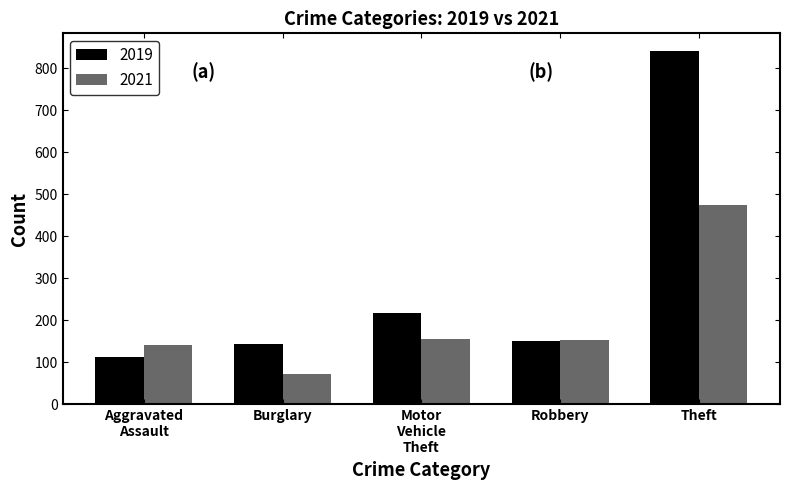

The value of 2021 at Burglary is 71. True or false?

True